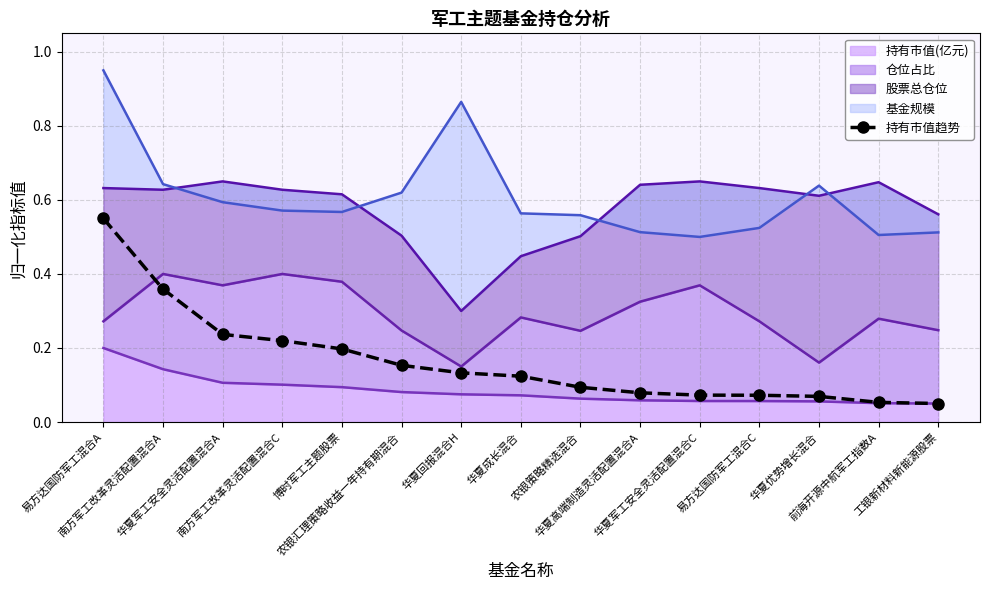

Reading left to right, what are all the values shown in this chart?

0.6	0.4	0.2	0.2	0.2	0.2	0.1	0.1	0.1	0.1	0.1	0.1	0.1	0.1	0.1